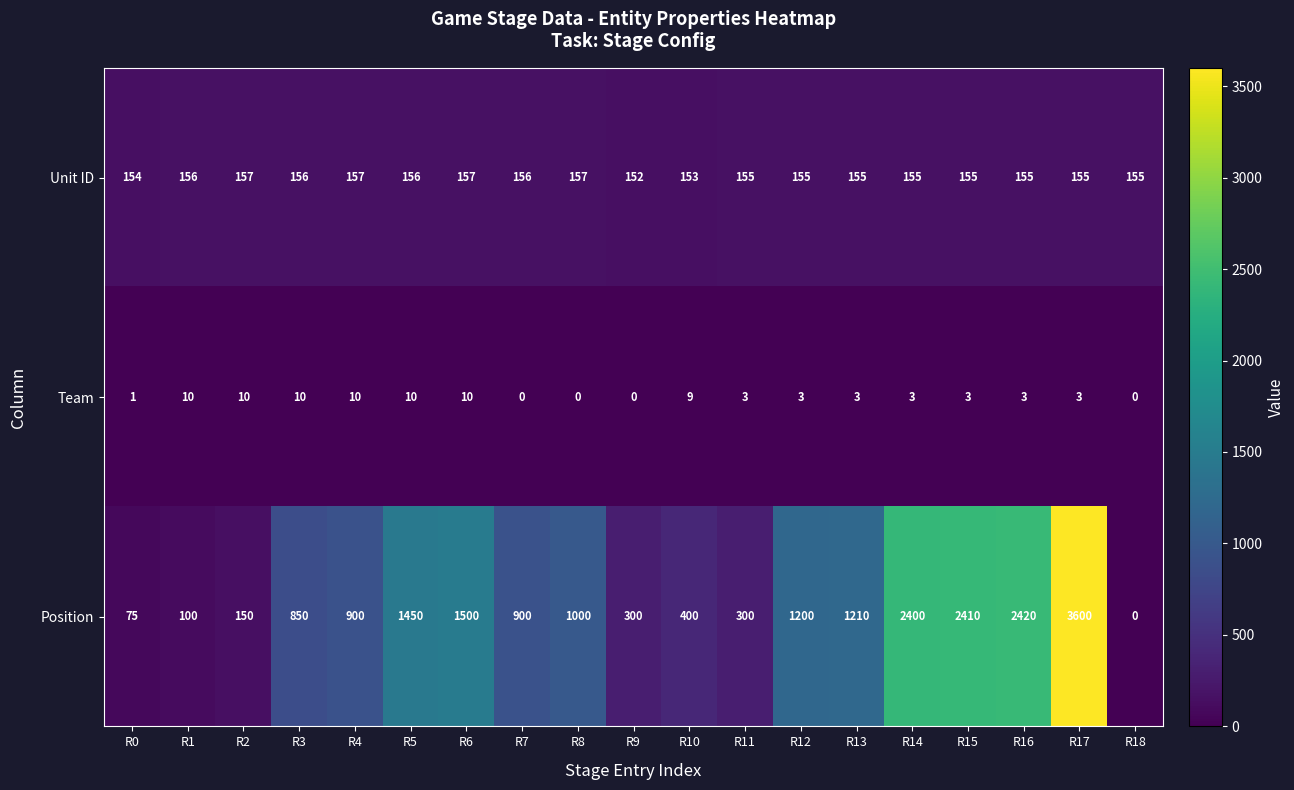

At which category is the sum across all series the highest?

R17